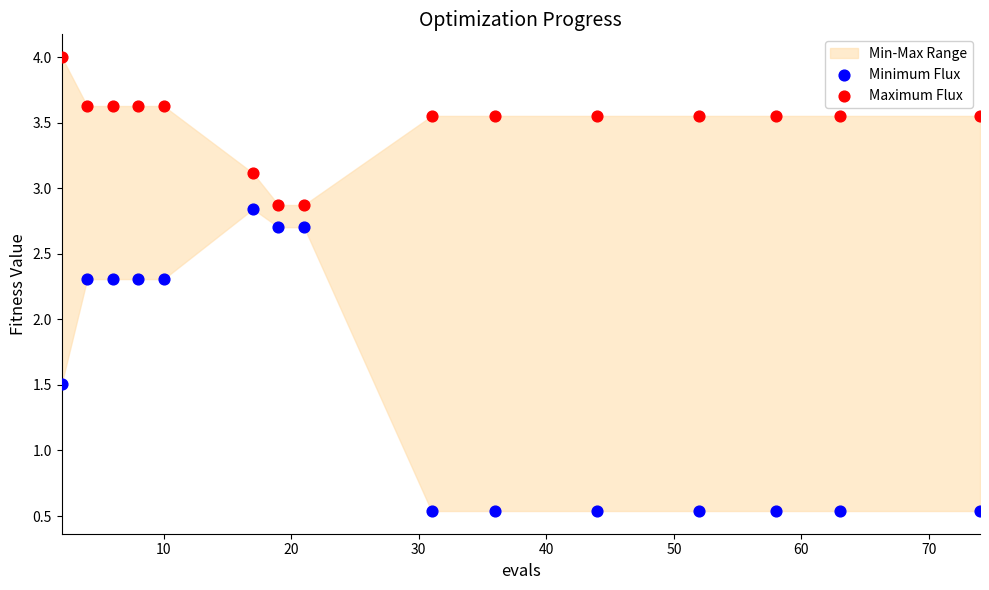

Across all data points, what is the range of X values (max minus min)?

72.0